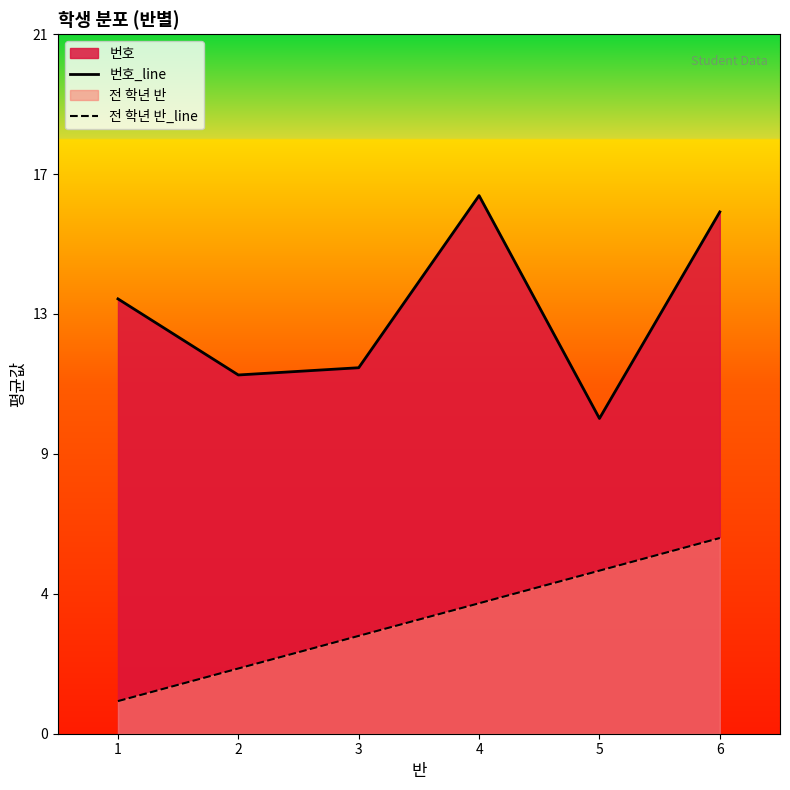

Which category has the lowest value in the 전 학년 반_line series?

1